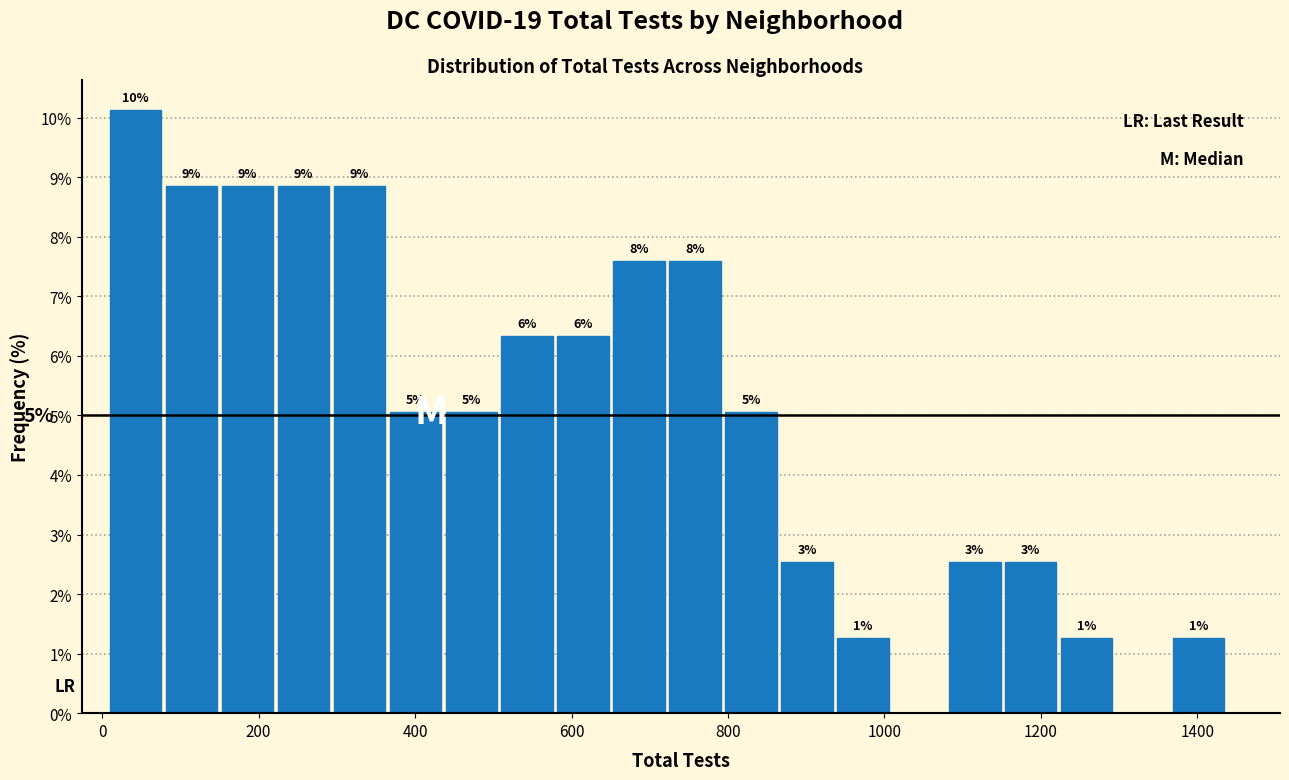

Read against the x-axis, roughly where is the centre of the tallest bar?

40